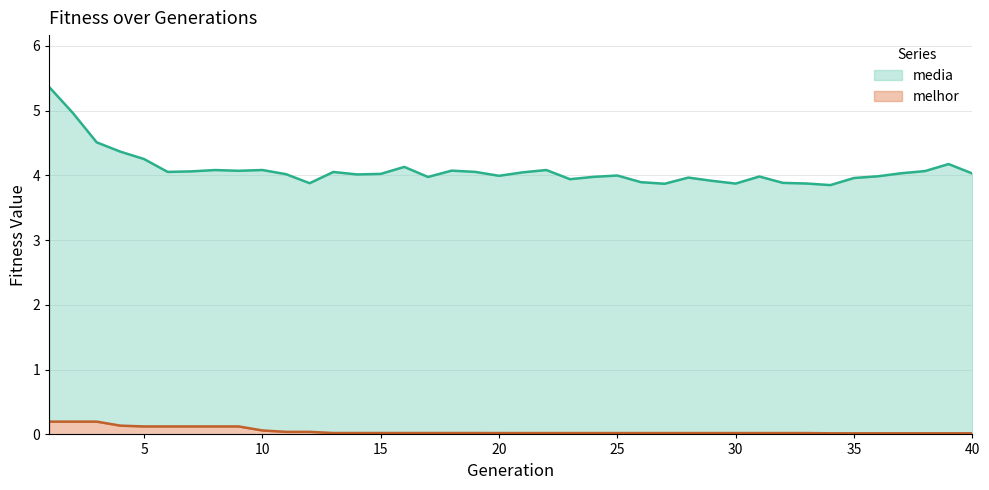

Does the chart have visible grid lines?

Yes